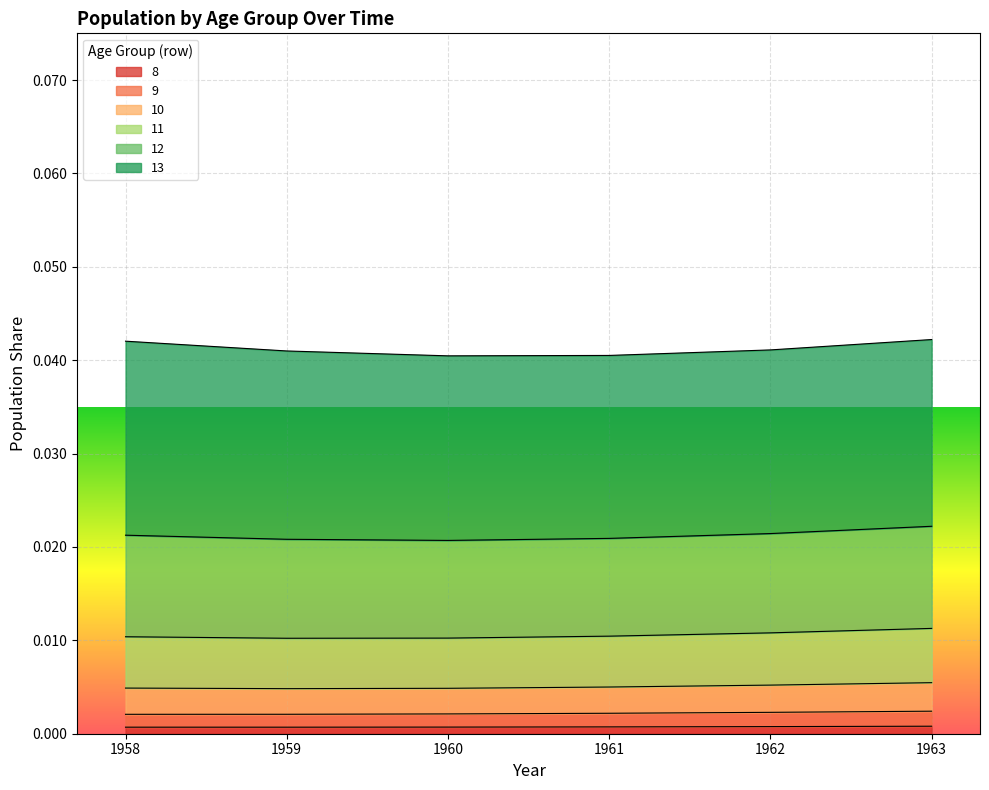

What are all the series names shown in the legend?

8, 9, 10, 11, 12, 13